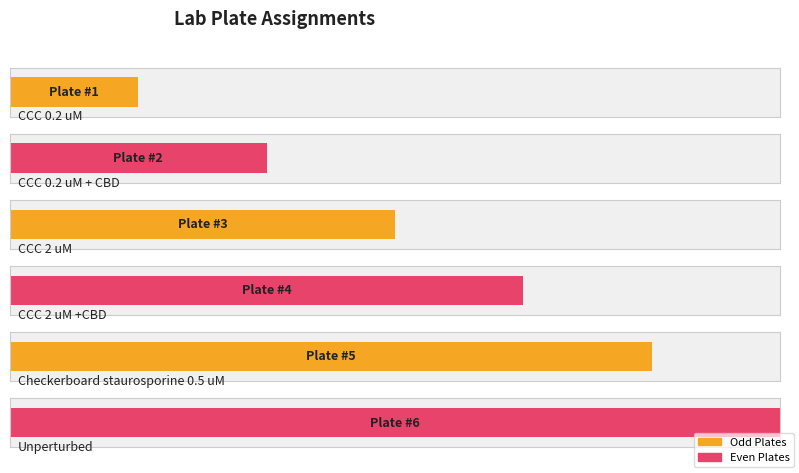

True or false: the data shows 1 at CCC 0.2 uM.

True